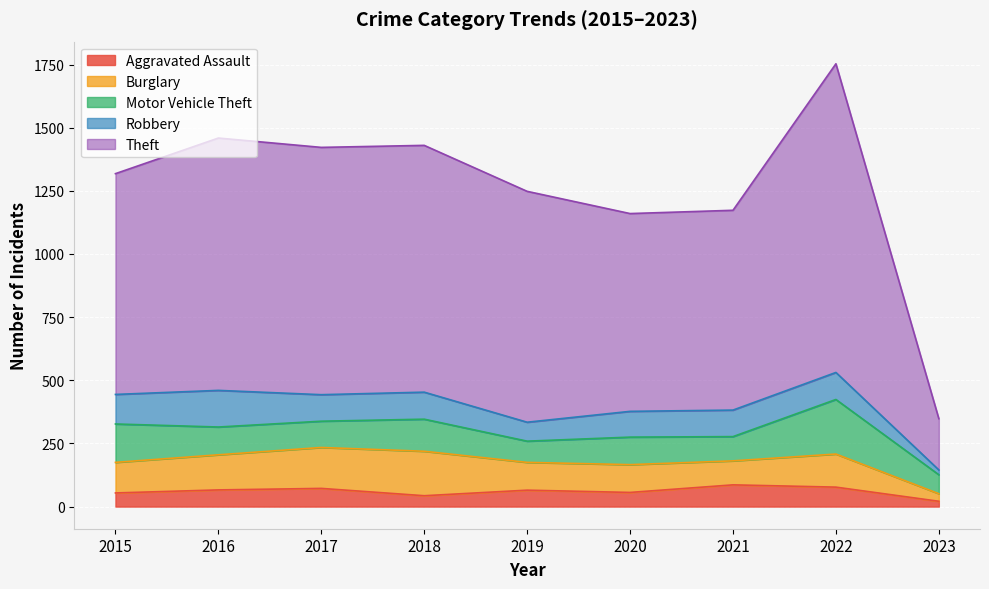

True or false: Aggravated Assault has more than 0 points higher than both neighbors.

True